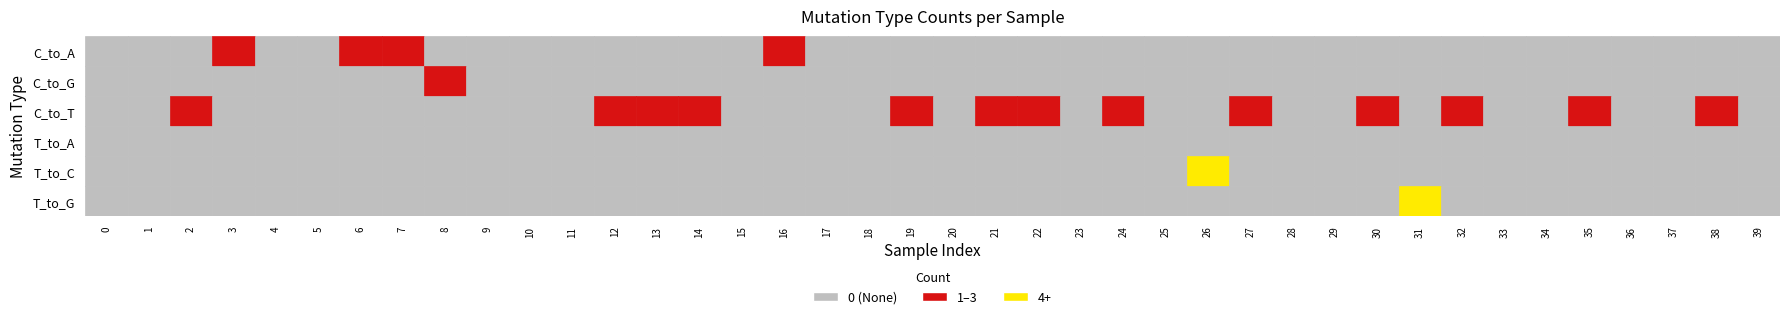

How many C_to_G values are between 0 and 1?

39